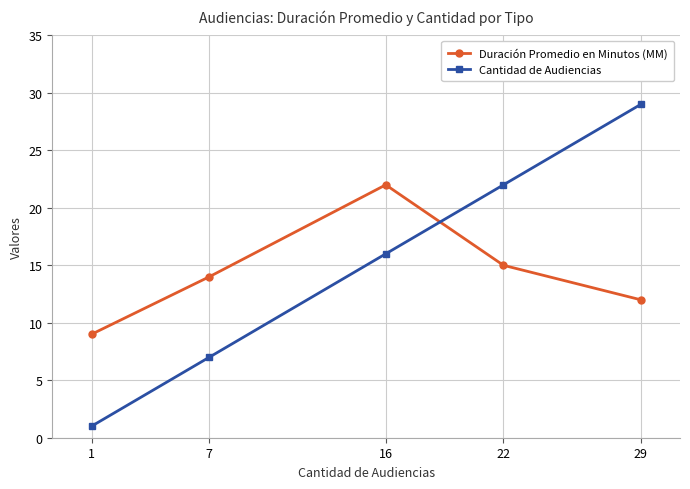

Reading left to right, extract all data points from this chart.

Duración Promedio en Minutos (MM): 9	14	22	15	12
Cantidad de Audiencias: 1	7	16	22	29